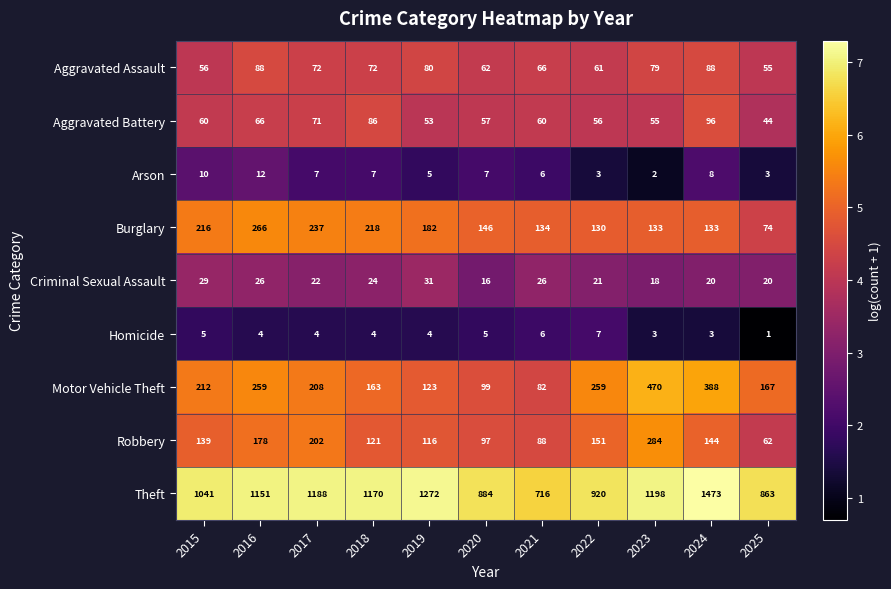

What is the total value across all series at 2023?

2242